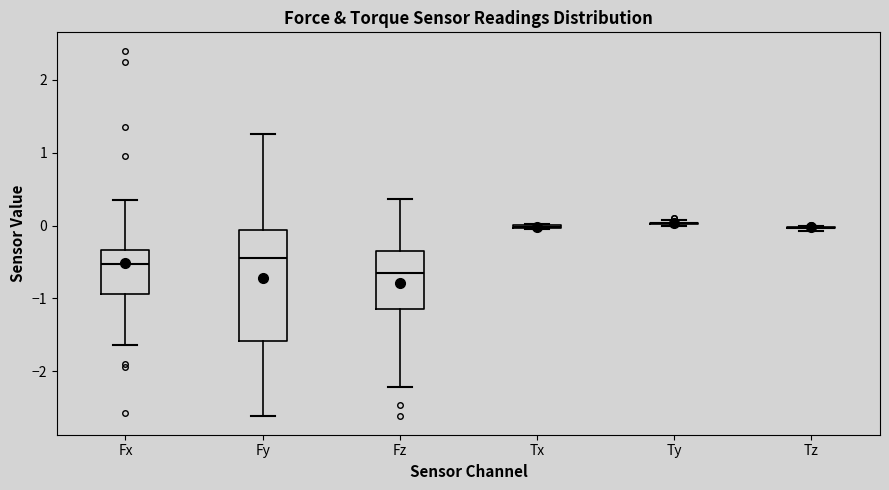

Reading left to right, transcribe this box plot: for each box, give where its median line is, the range the box spans, and where its two whiskers end, as read against the y-axis. The values are not printed on the chart, so give them approximately, as read against the axis.

Fx: median -0.5, box -0.9 to -0.3, whiskers -1.6 to 0.4
Fy: median -0.4, box -1.6 to -0.1, whiskers -2.6 to 1.3
Fz: median -0.6, box -1.1 to -0.3, whiskers -2.2 to 0.4
Tx: box collapsed to a line at 0.0, whiskers 0.0 to 0.0
Ty: box collapsed to a line at 0.0, whiskers 0.0 to 0.1
Tz: box collapsed to a line at 0.0, whiskers -0.1 to 0.0